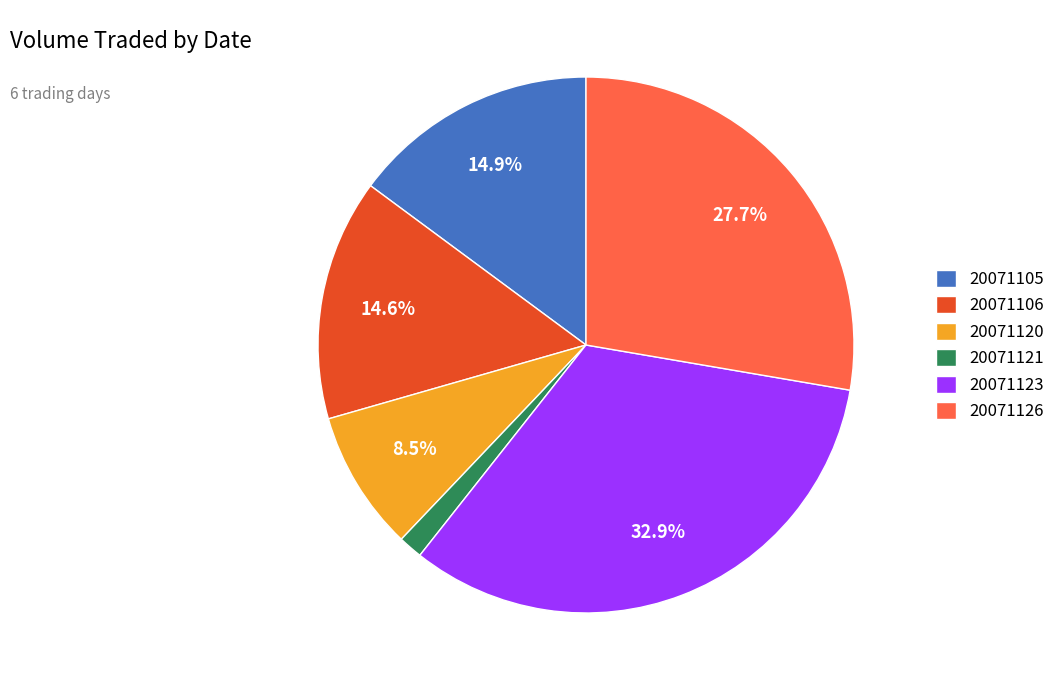

Which category has the smallest portion of the pie?

20071121